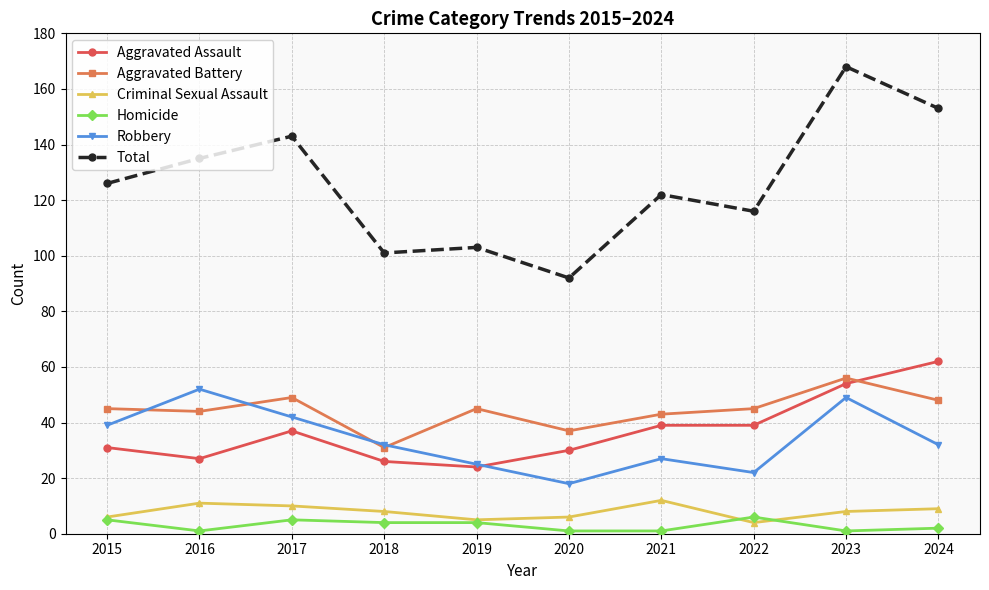

What is the value of the Aggravated Assault point at the 10th from the left?

62